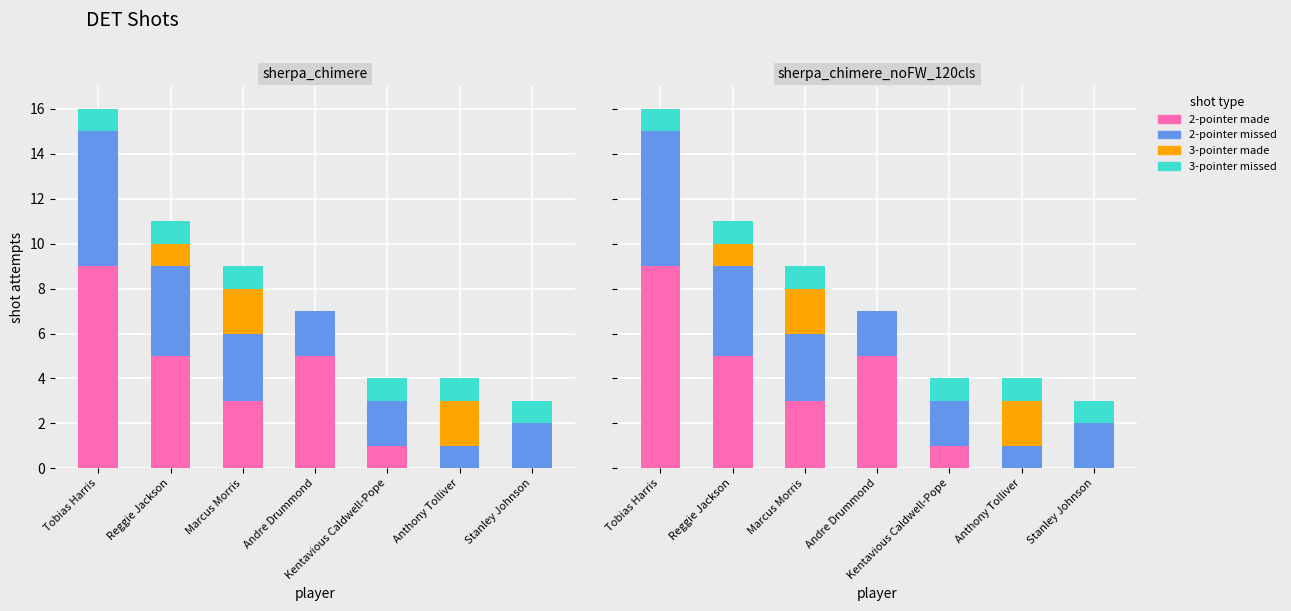

What is the average value of the 3-pointer missed series?

1